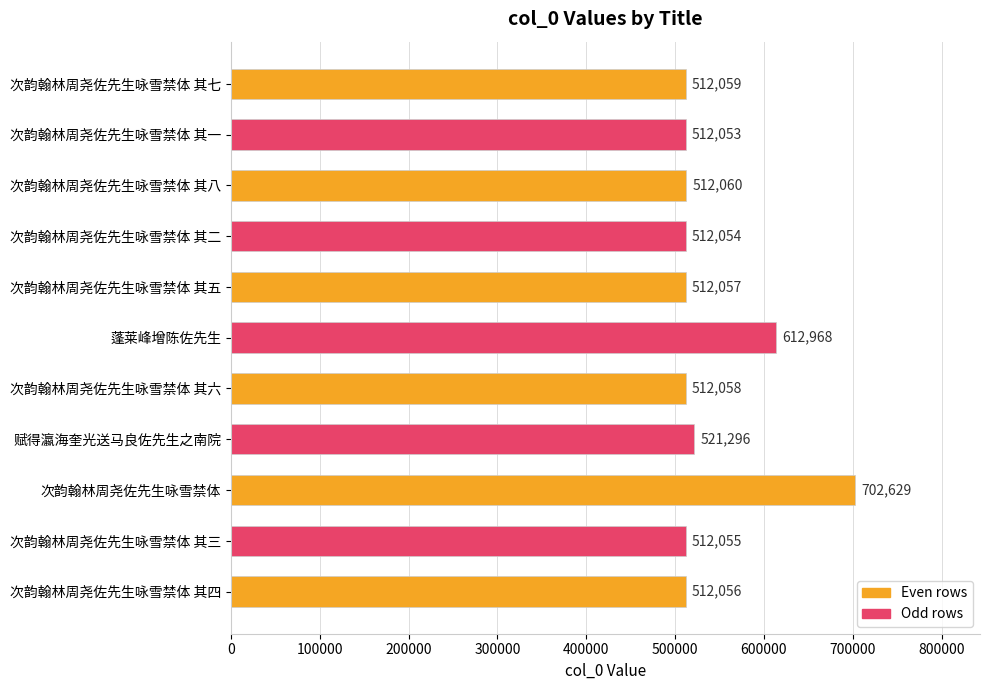

Between 次韵翰林周尧佐先生咏雪禁体 其八 and 次韵翰林周尧佐先生咏雪禁体 其七, which is larger?

次韵翰林周尧佐先生咏雪禁体 其八